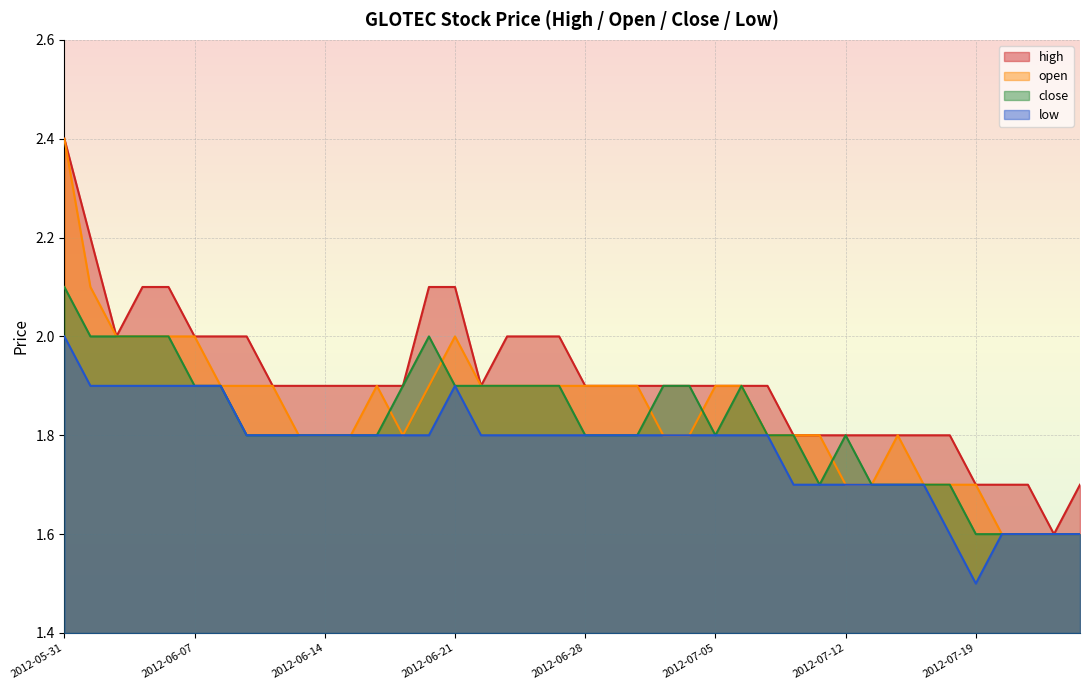

What are all the series names shown in the legend?

high, open, close, low